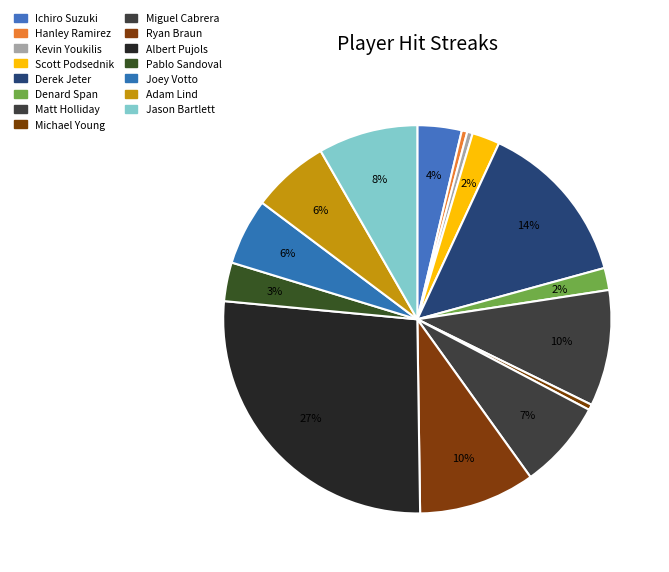

How many slices are in this pie chart?

15